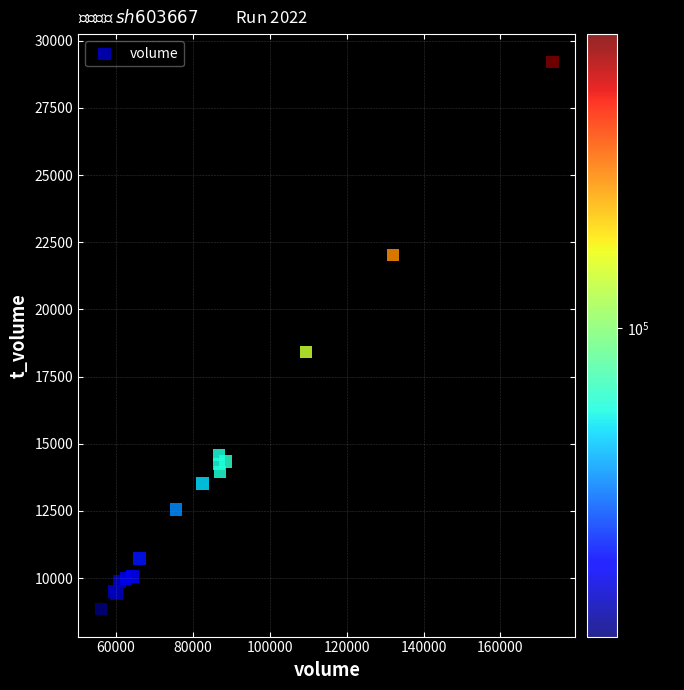

What Y value in the scatter plot is closest to 19028?

18418